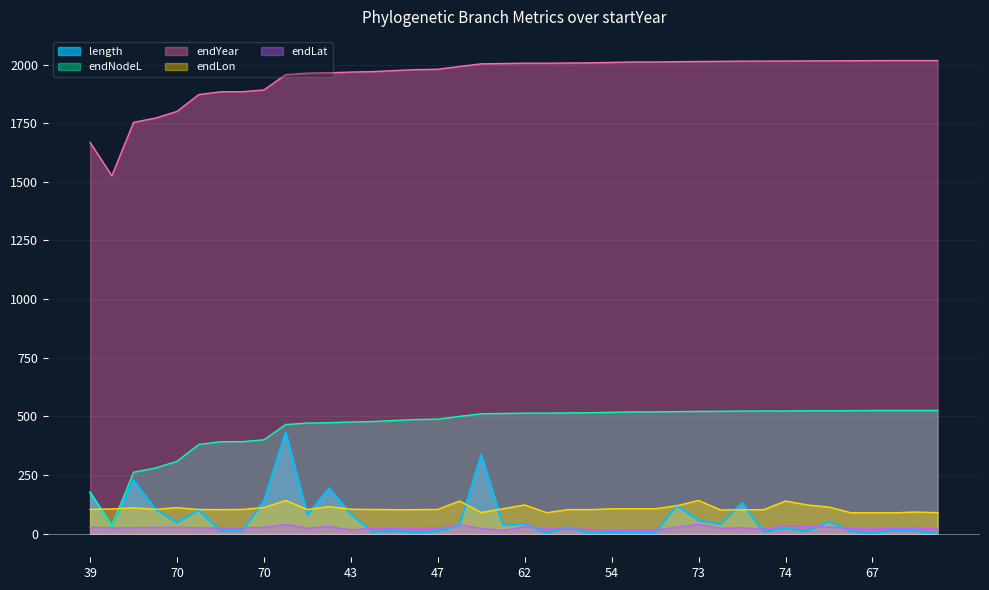

The value of endYear at 48 is 62.0. True or false?

False